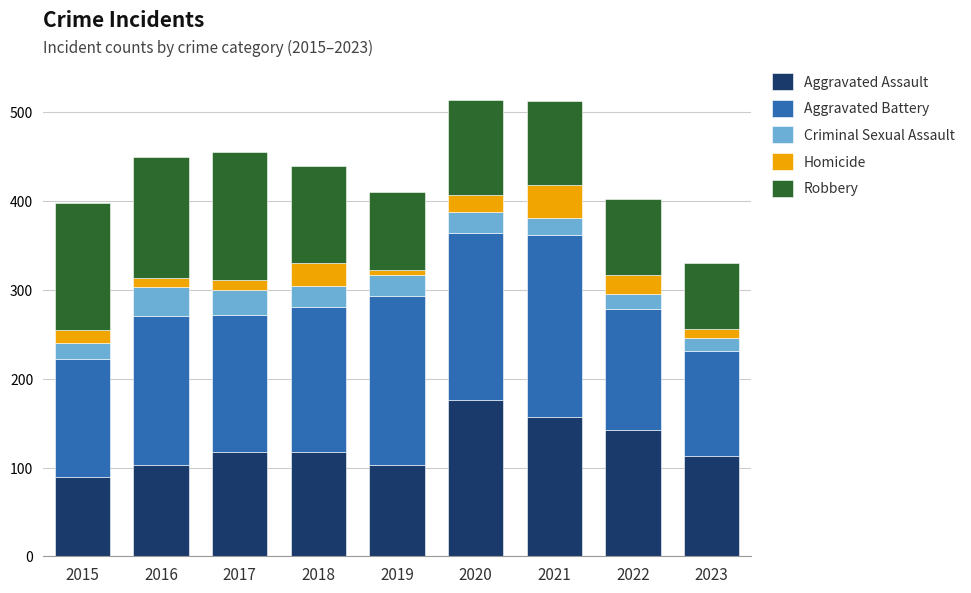

At which label does Aggravated Assault reach its minimum?

2015